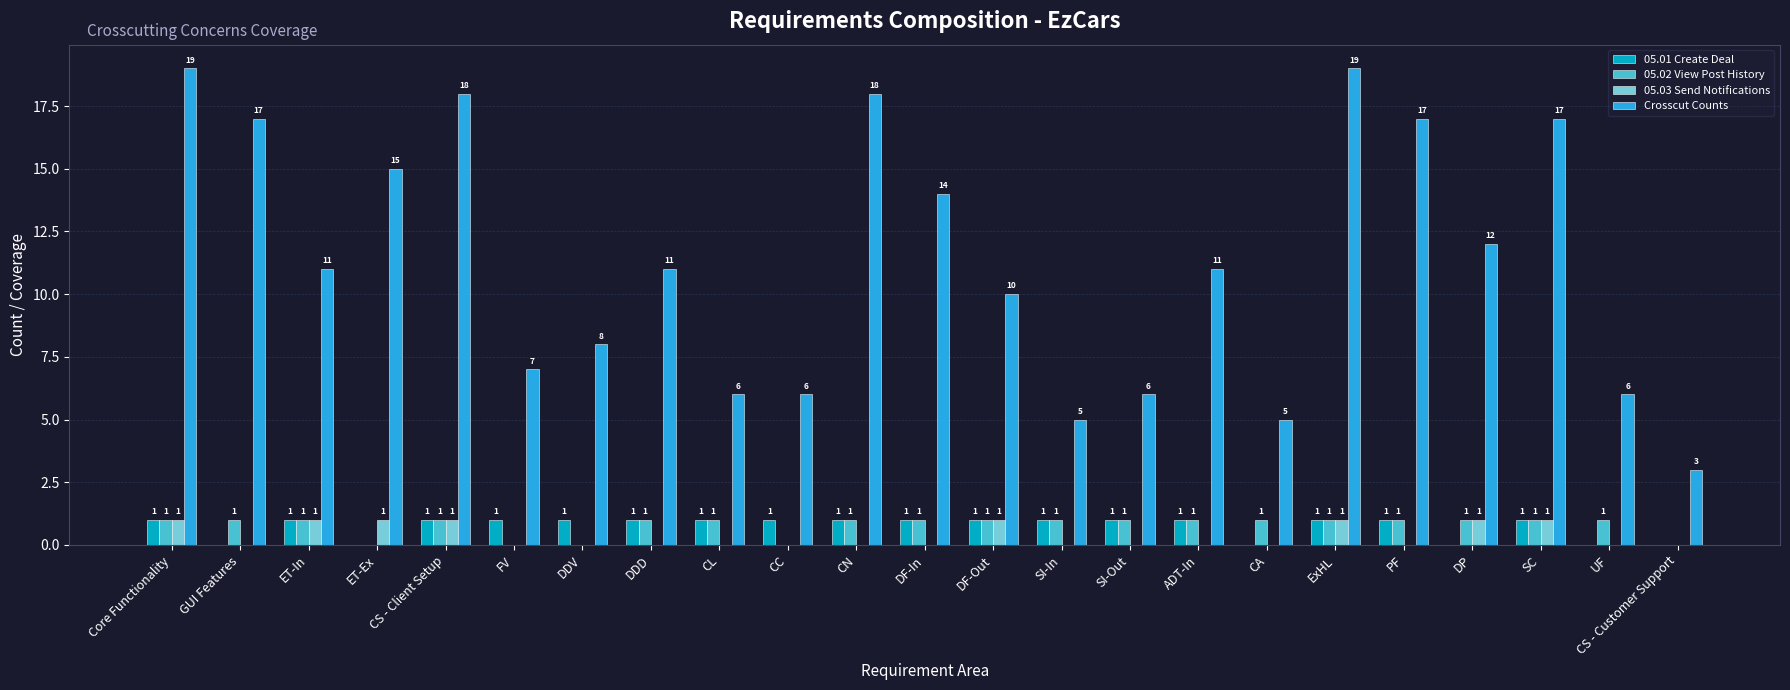

What is the sum of all 05.03 Send Notifications values?

8